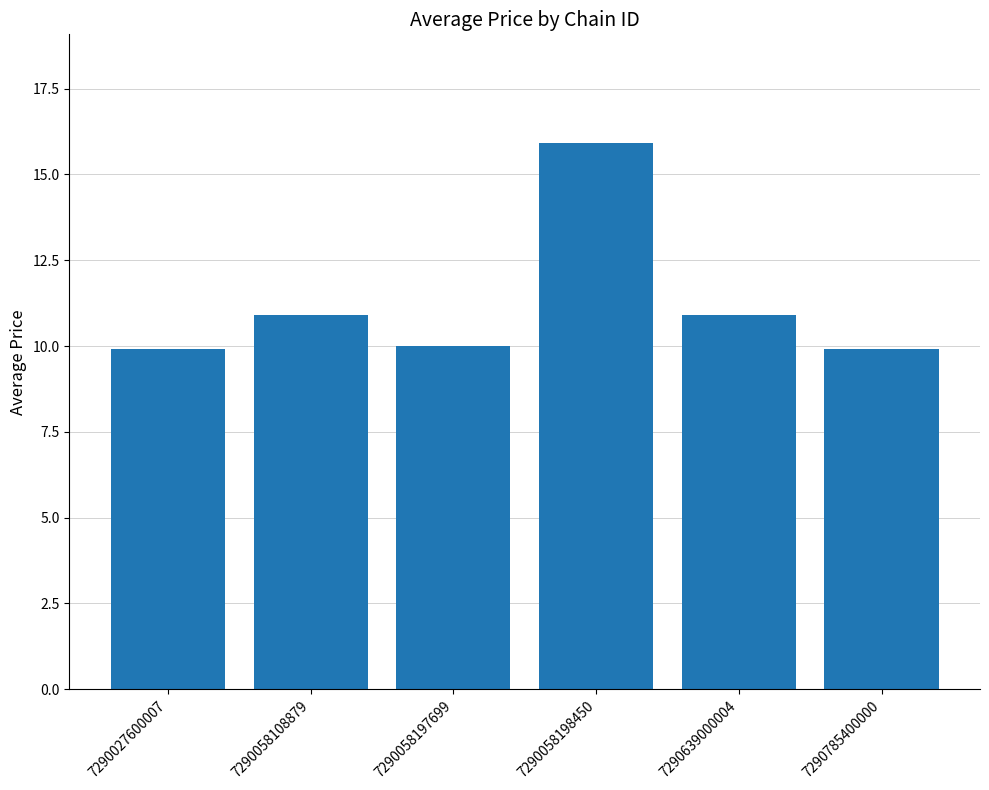

Is it true that the value at 7290058197699 is 14.3?

False